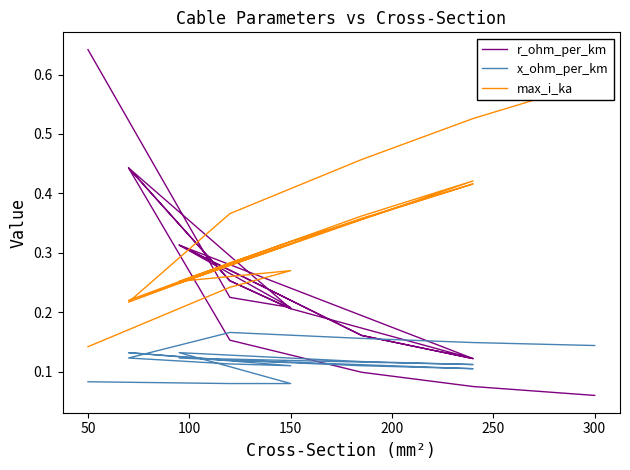

What is the value of the r_ohm_per_km point at the 19th from the left?

0.1